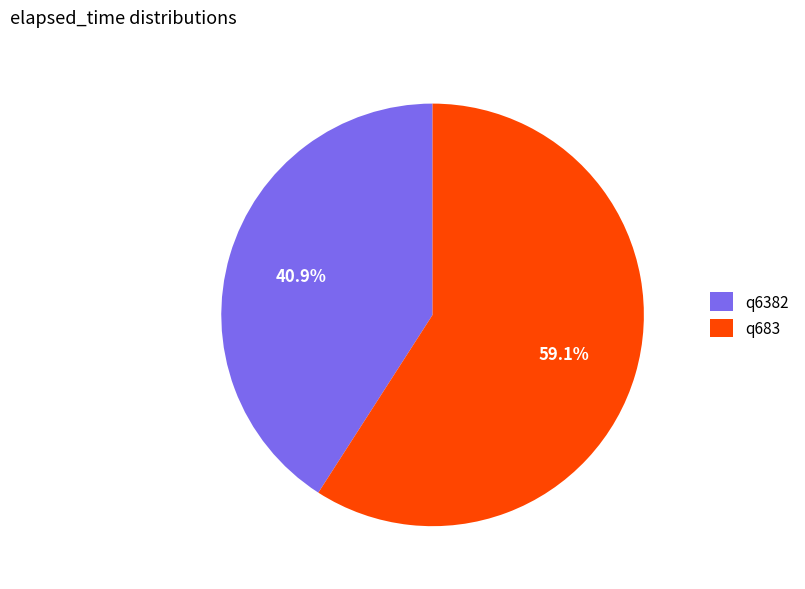

The q683 slice represents 59% of the pie. True or false?

True